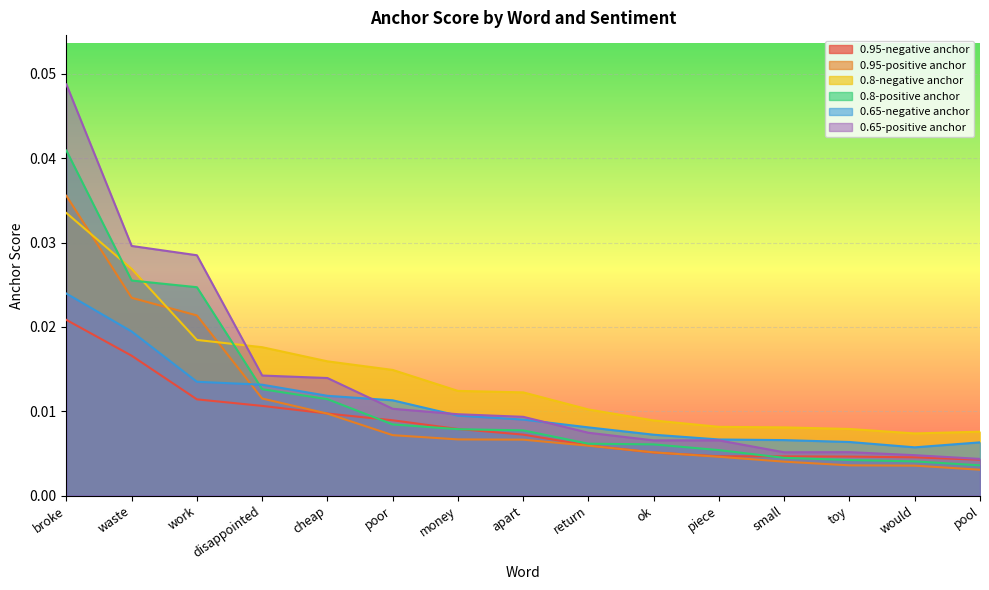

Which has a higher value, waste or apart?

waste